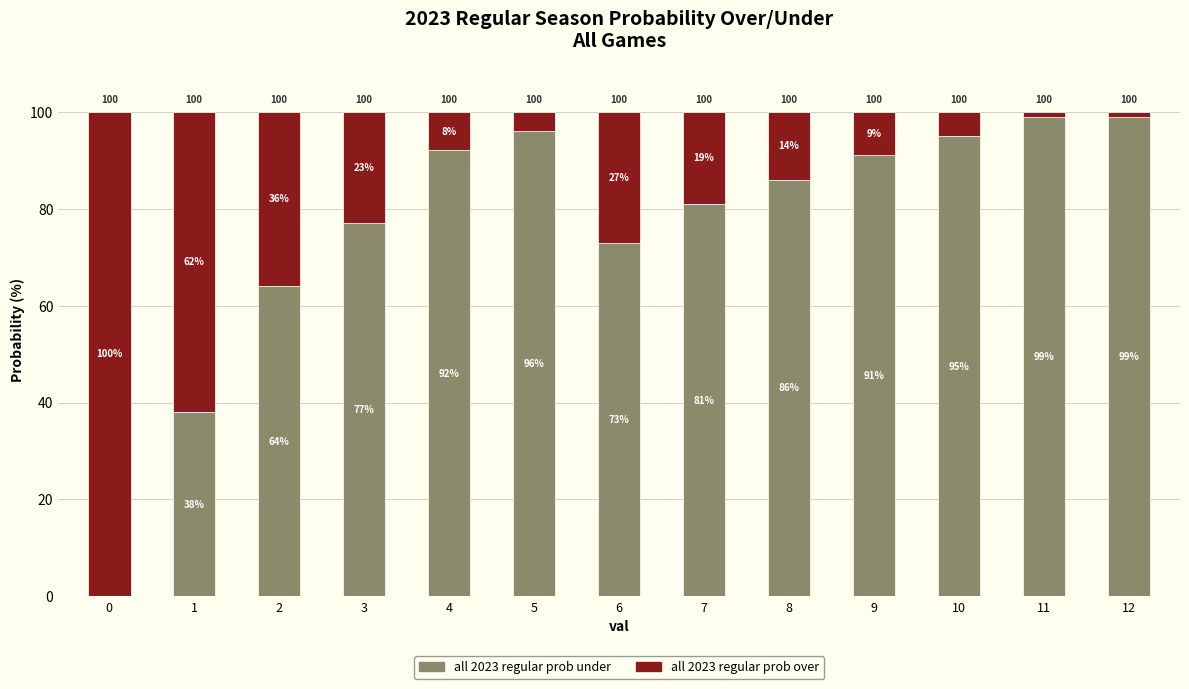

Reading right to left, what are the values for all 2023 regular prob under?

12=99	11=99	10=95	9=91	8=86	7=81	6=73	5=96	4=92	3=77	2=64	1=38	0=0